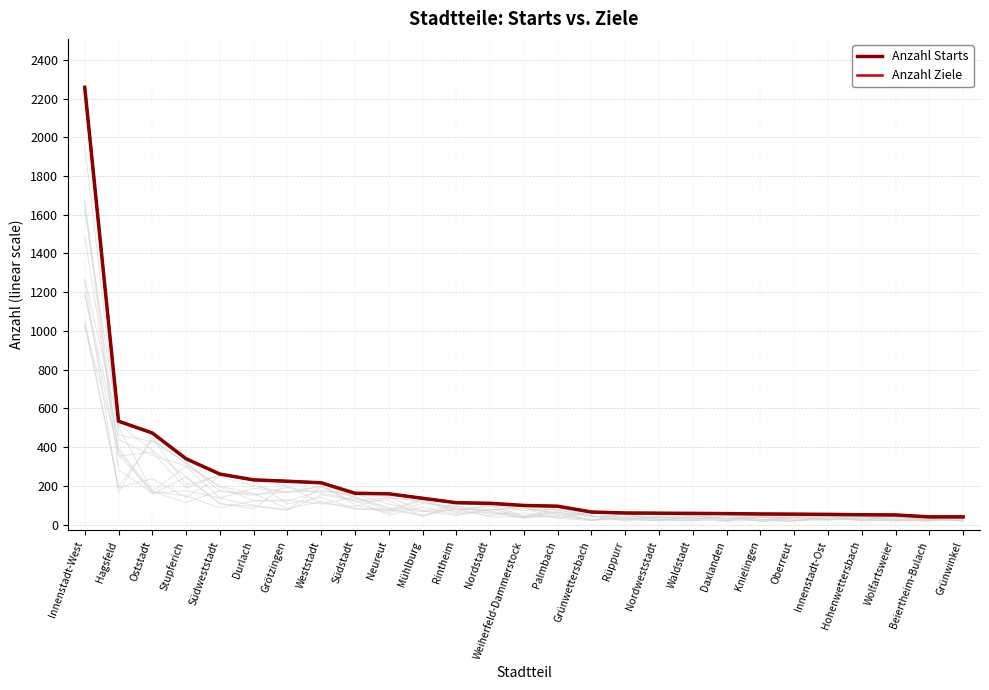

At which category does the chart reach its minimum across all series?

Beiertheim-Bulach